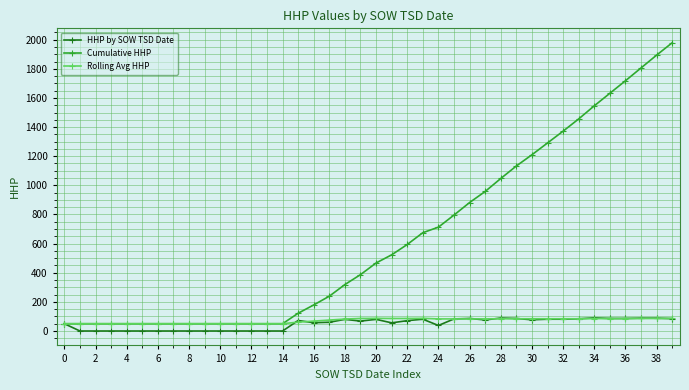

How many lines are shown in the chart?

3